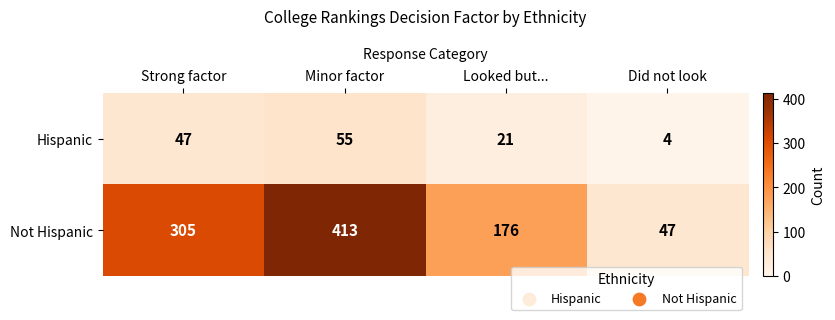

Rank the series at Minor factor from lowest to highest value.

Hispanic, Not Hispanic